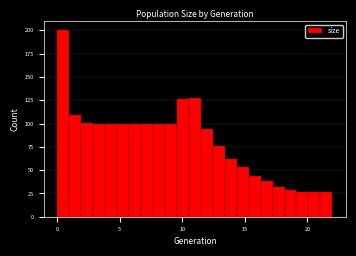

Read against the x-axis, roughly where is the centre of the tallest bar?

0.5